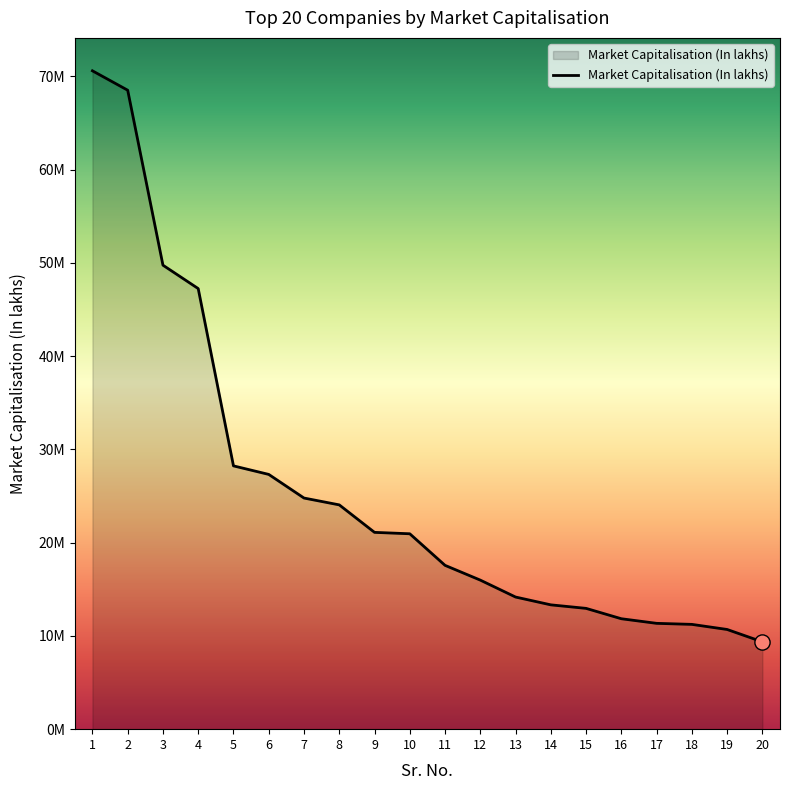

Is this an area chart (filled region under the line)?

Yes